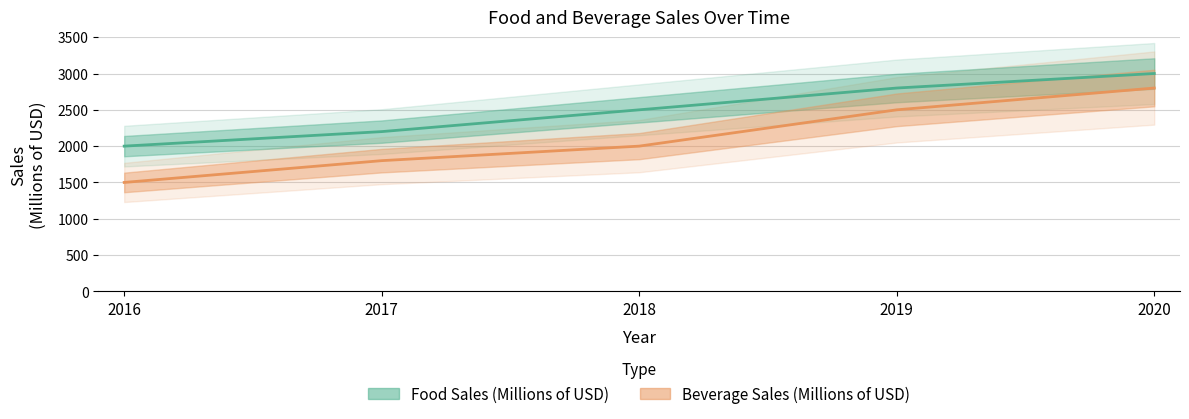

Which series has the largest total across all categories?

Food Sales (Millions of USD)